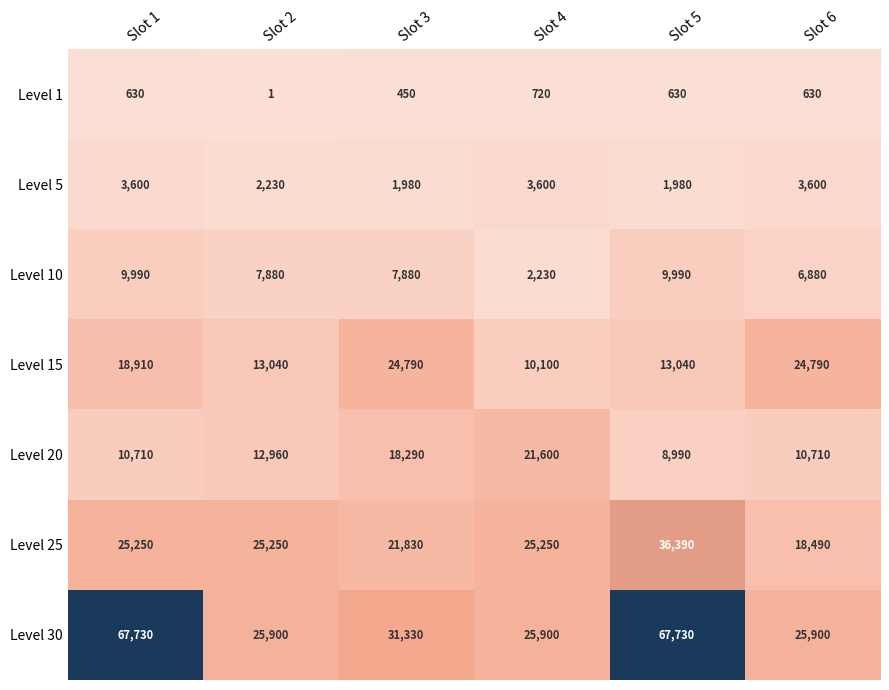

What is the difference between the maximum and minimum values in the Level 30 series?

41830